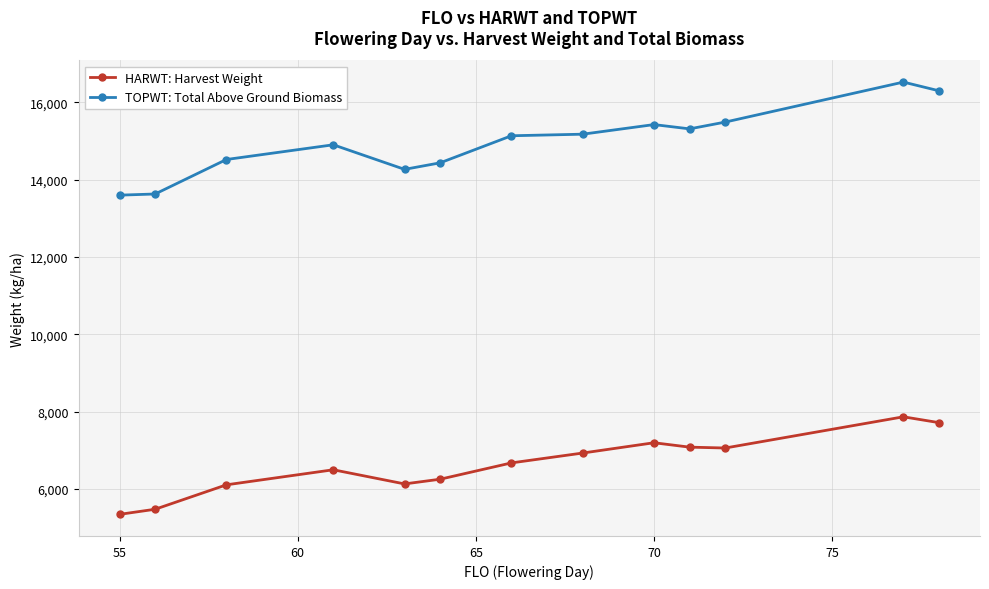

What is the value of the HARWT: Harvest Weight point at the 11th from the left?

7059.0